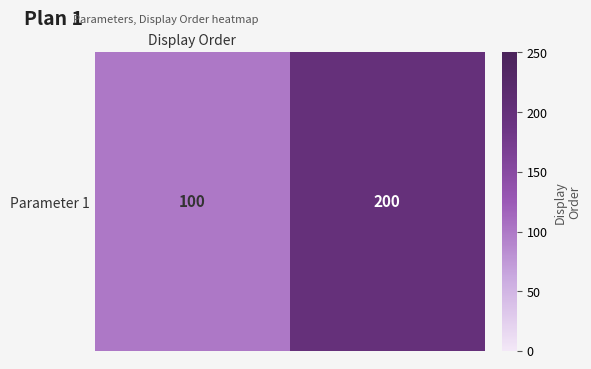

What is the maximum value shown in the chart?

200